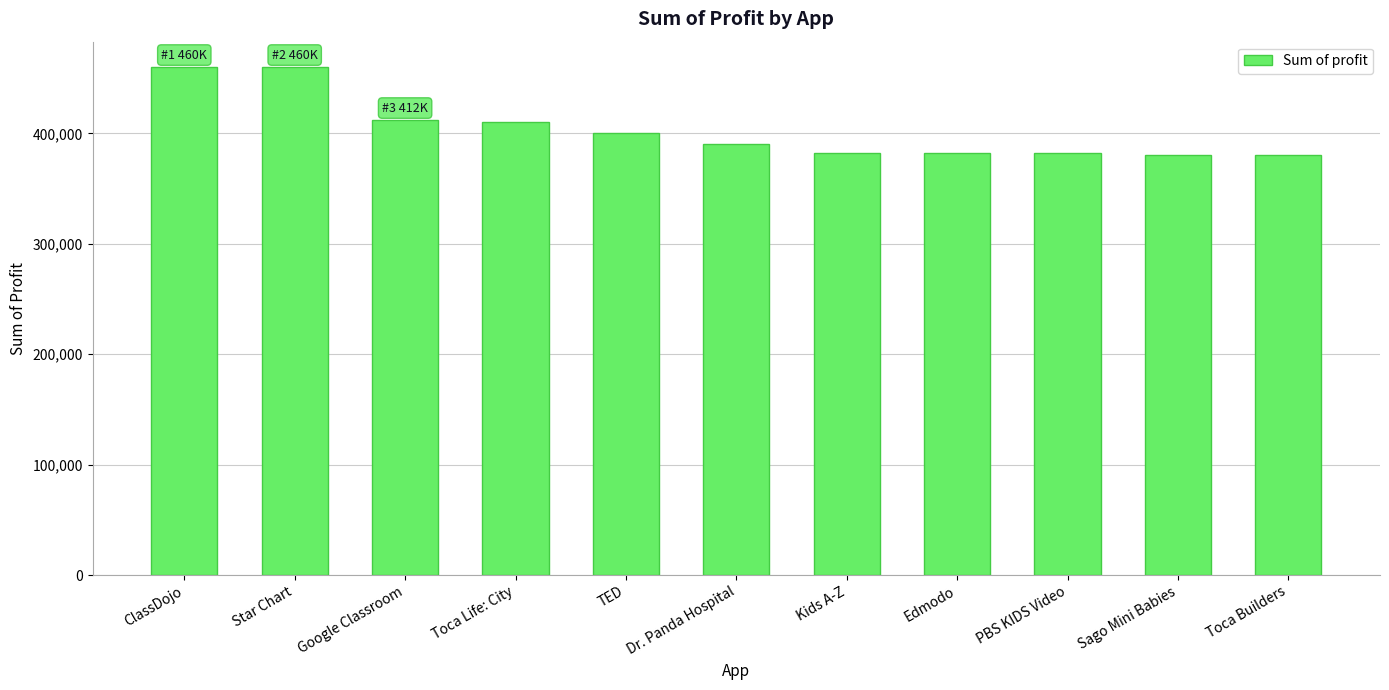

What is the minimum value shown in the chart?

380200